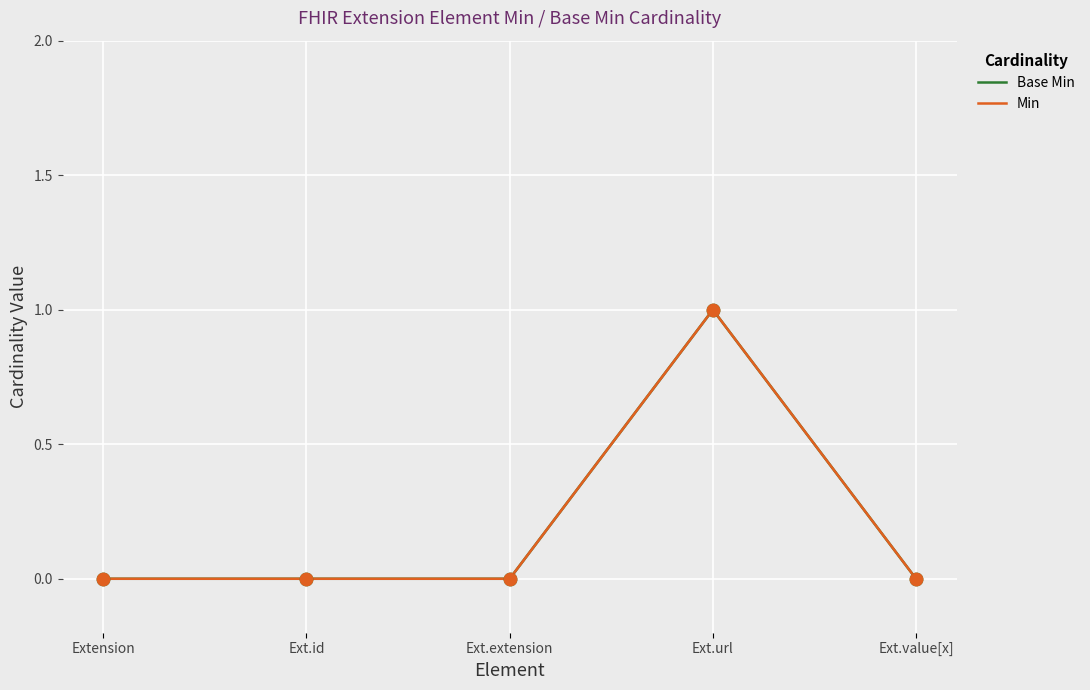

Which series reaches the minimum Y coordinate?

Base Min